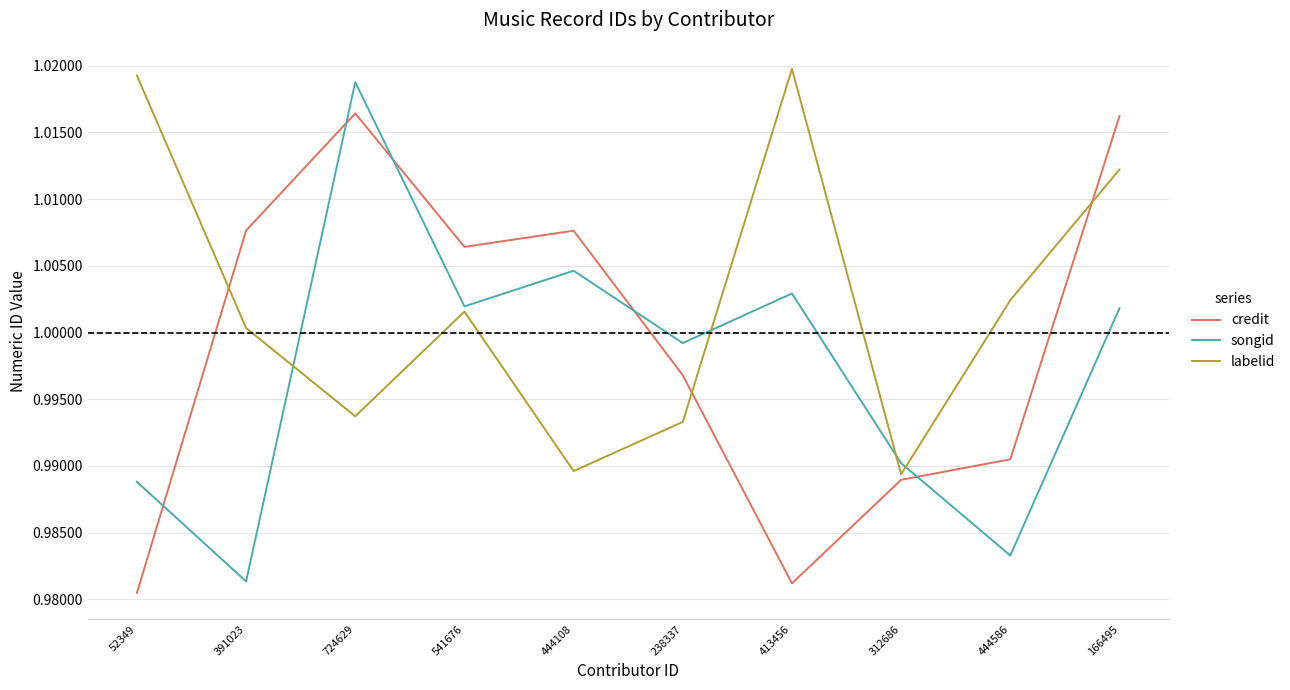

At which category does labelid reach its first local peak?

541676